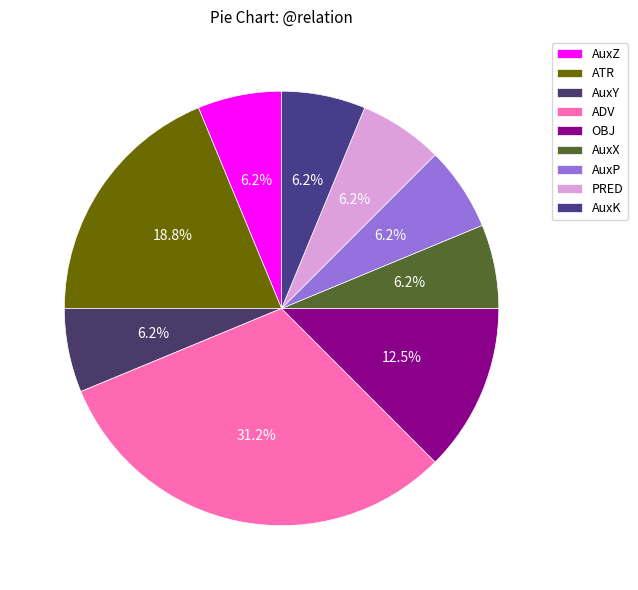

How many segments does this pie chart have?

9